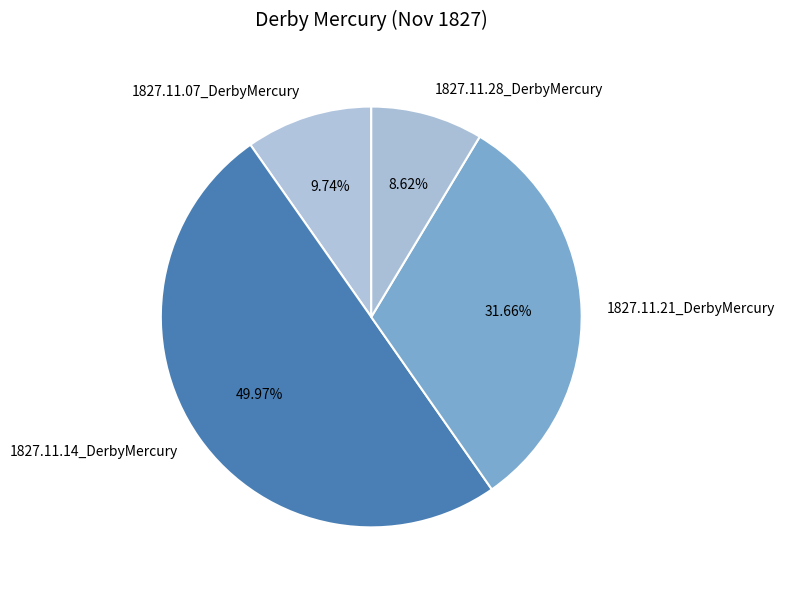

To the nearest percent, what is the combined percentage of 1827.11.28_DerbyMercury and 1827.11.14_DerbyMercury?

59%